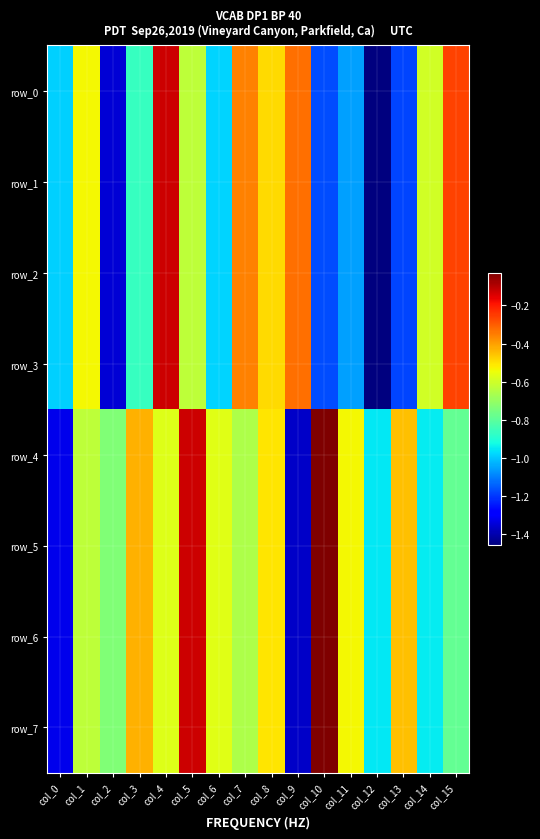

How many series are shown in this chart?

8